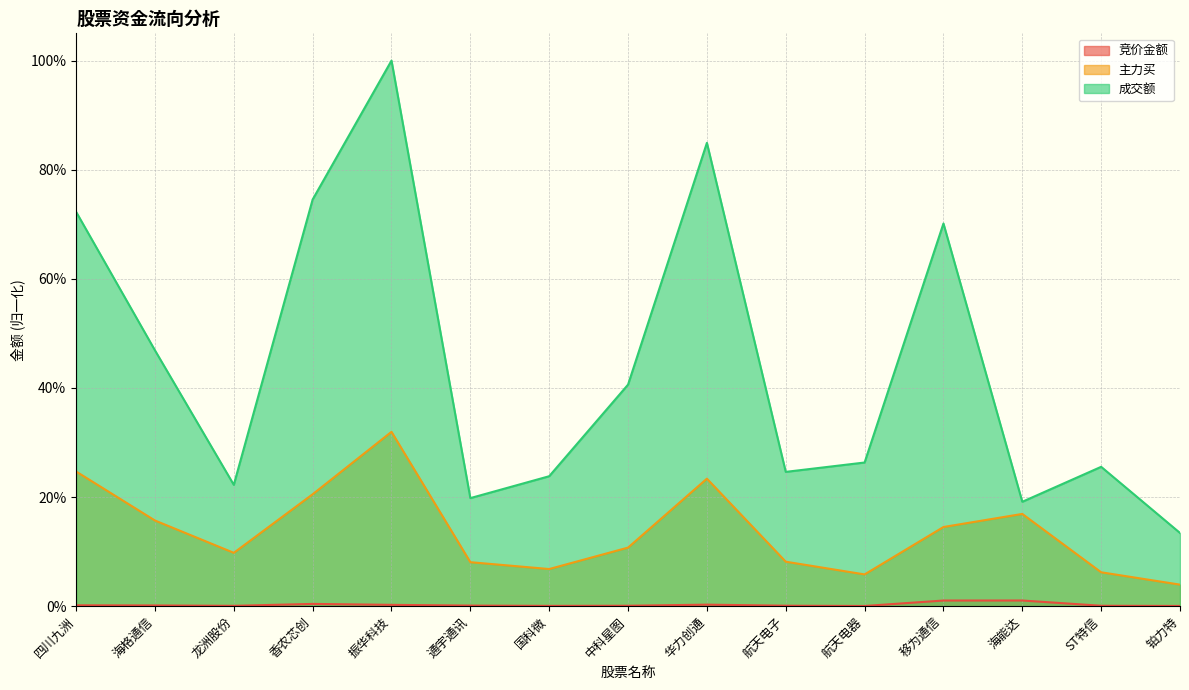

What is the difference between the 主力买 values at 振华科技 and 四川九洲?

0.1